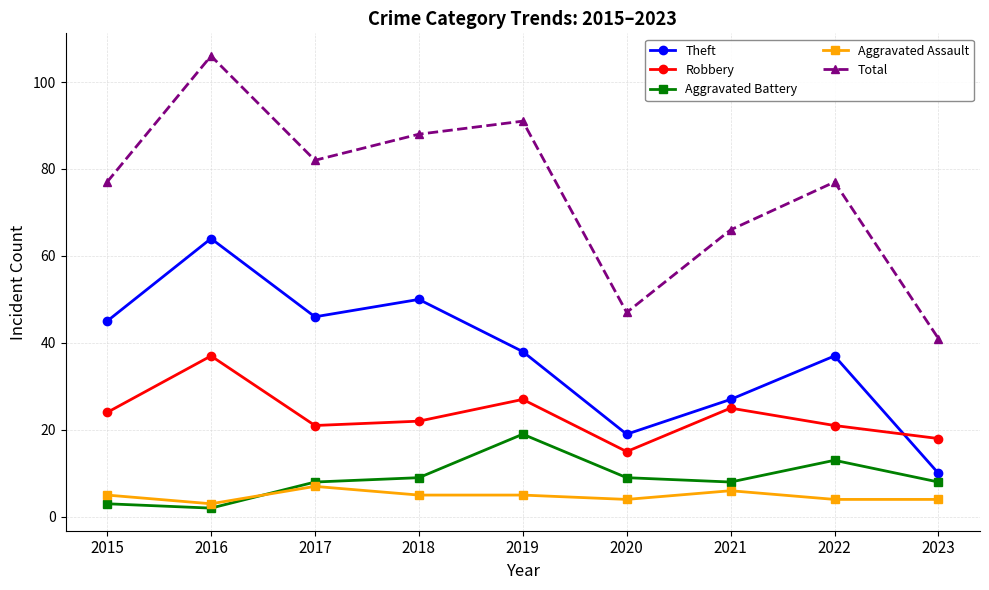

Is it true that Aggravated Battery equals 12 at 2021?

False